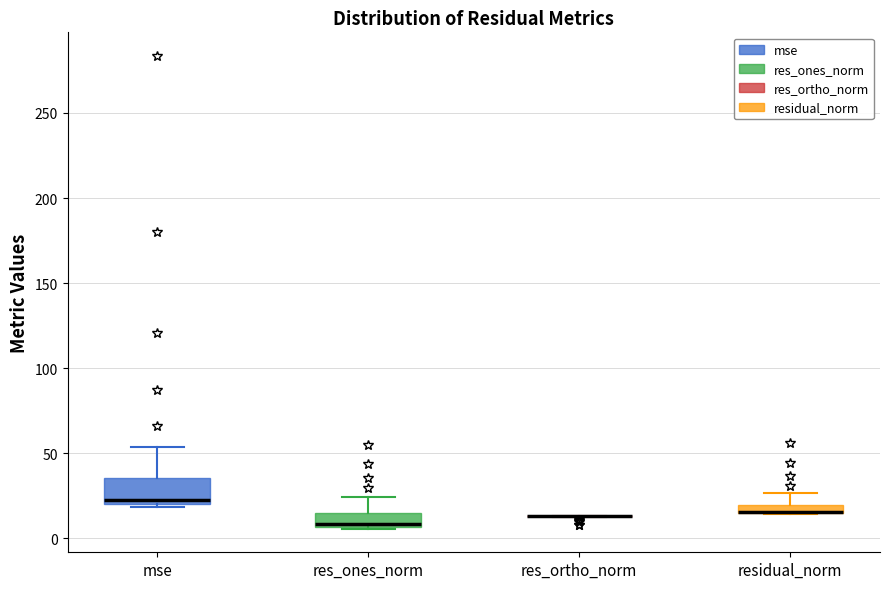

Where does the upper whisker of the box for res_ones_norm end on the y-axis? The values are not printed on the chart, so give them approximately, as read against the axis.

25